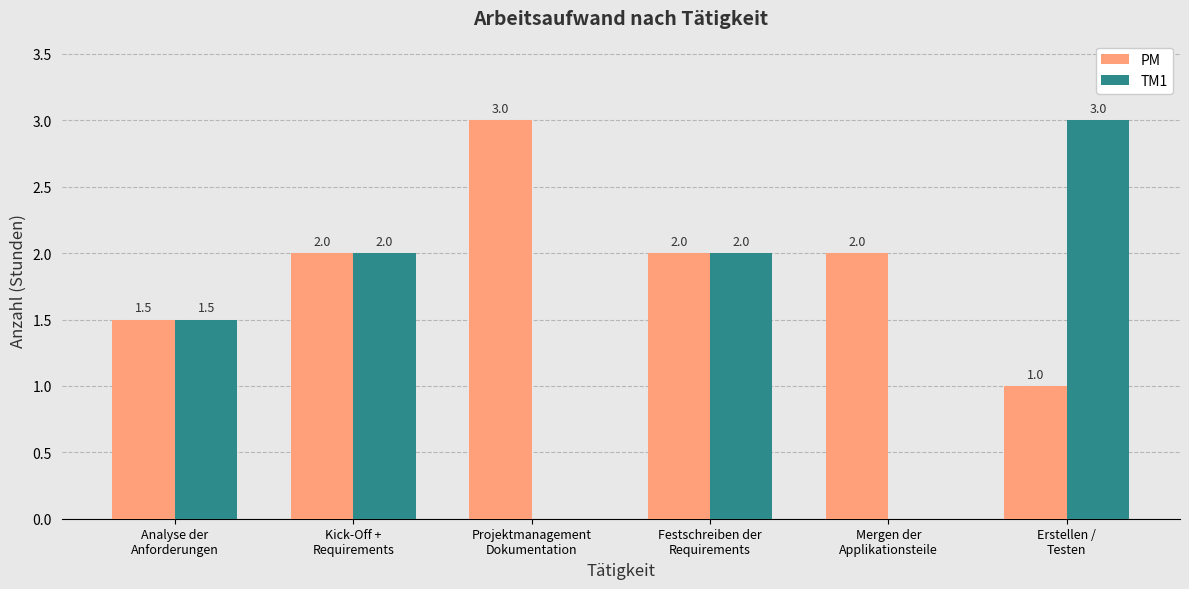

Which series changed the most between Kick-Off +
Requirements and Mergen der
Applikationsteile?

TM1